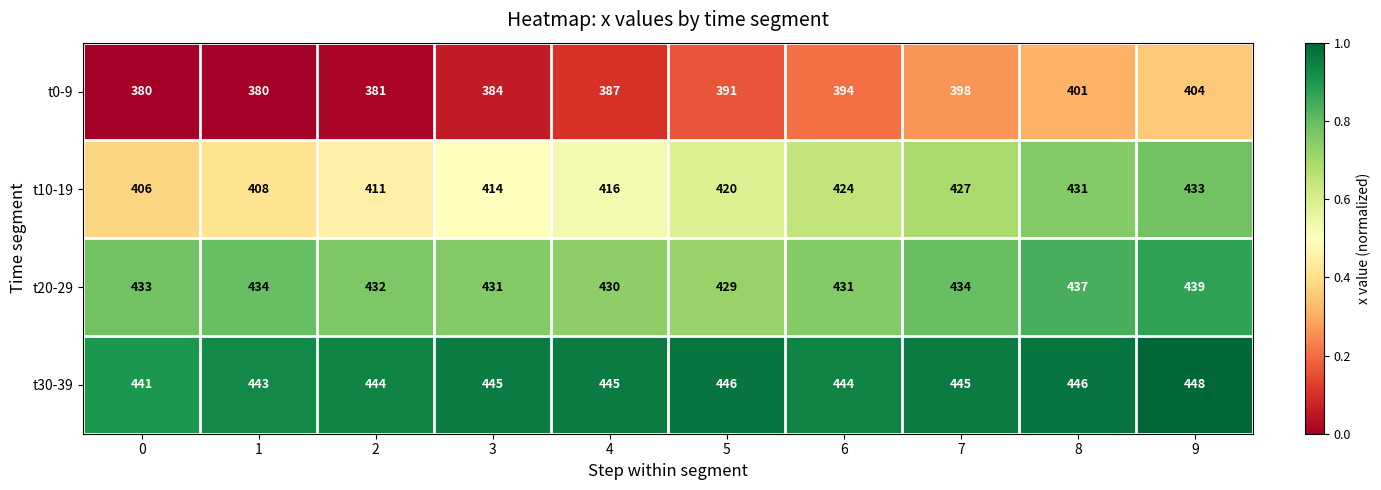

What is the difference between the second highest and minimum values in the t10-19 series?

25